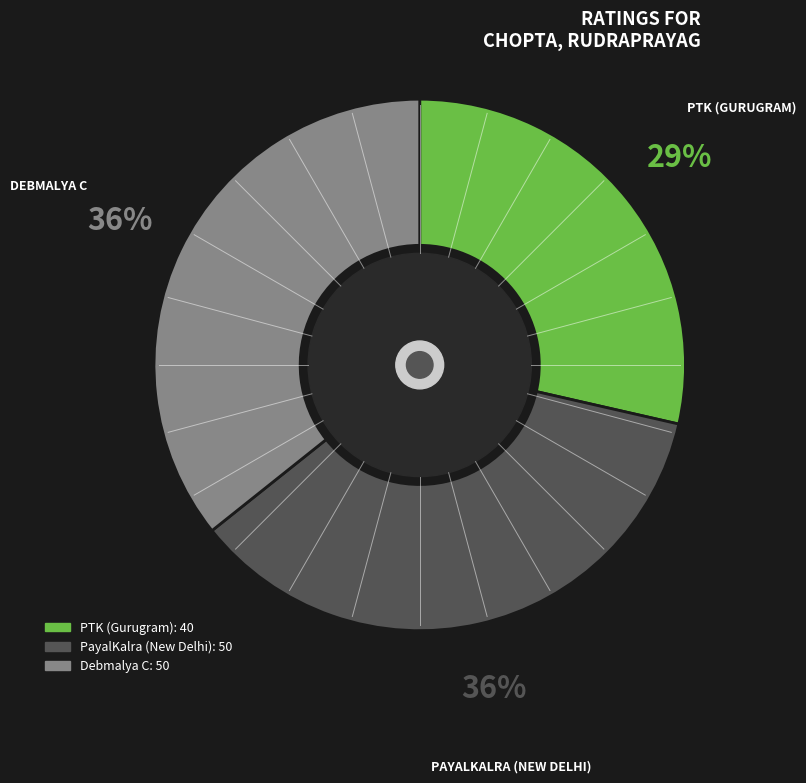

Is the sum of PayalKalra (New Delhi) and PTK (Gurugram) greater than half?

Yes